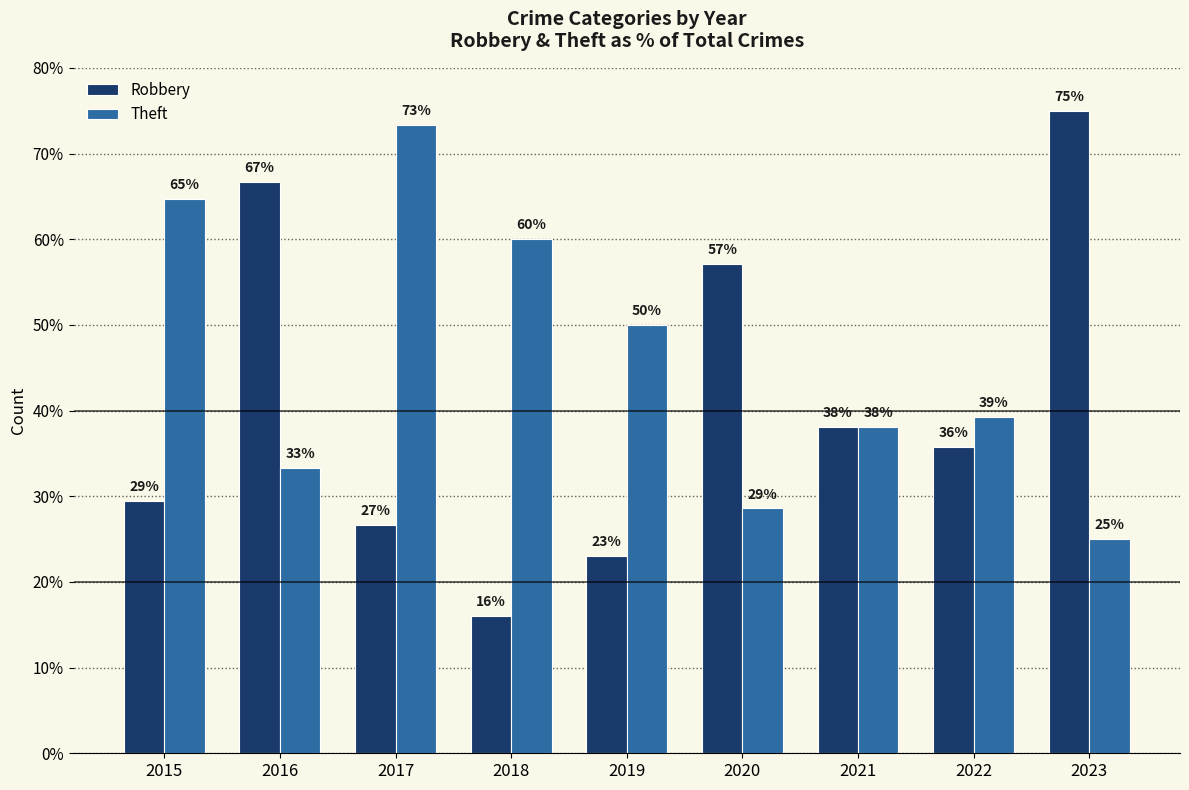

At which label is Theft closest to 49?

2019